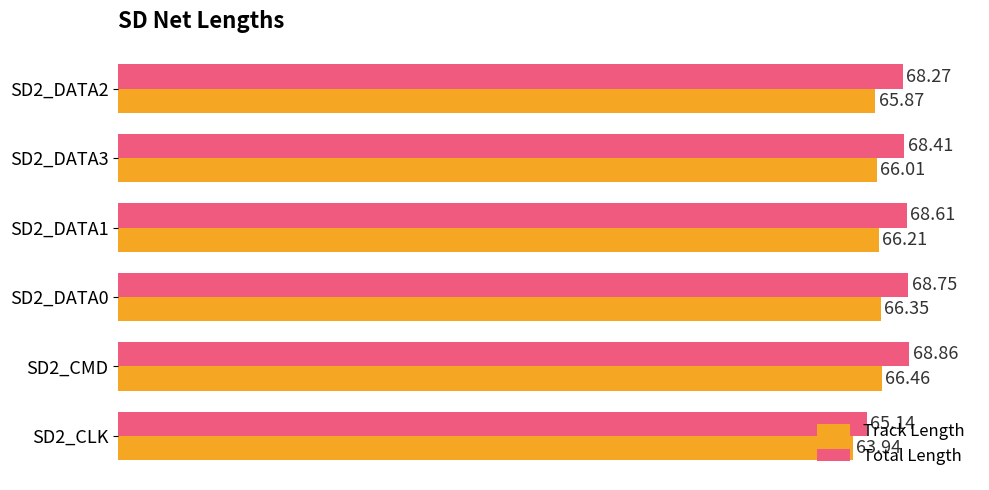

What is the difference between the maximum and second lowest values in the Total Length series?

0.6